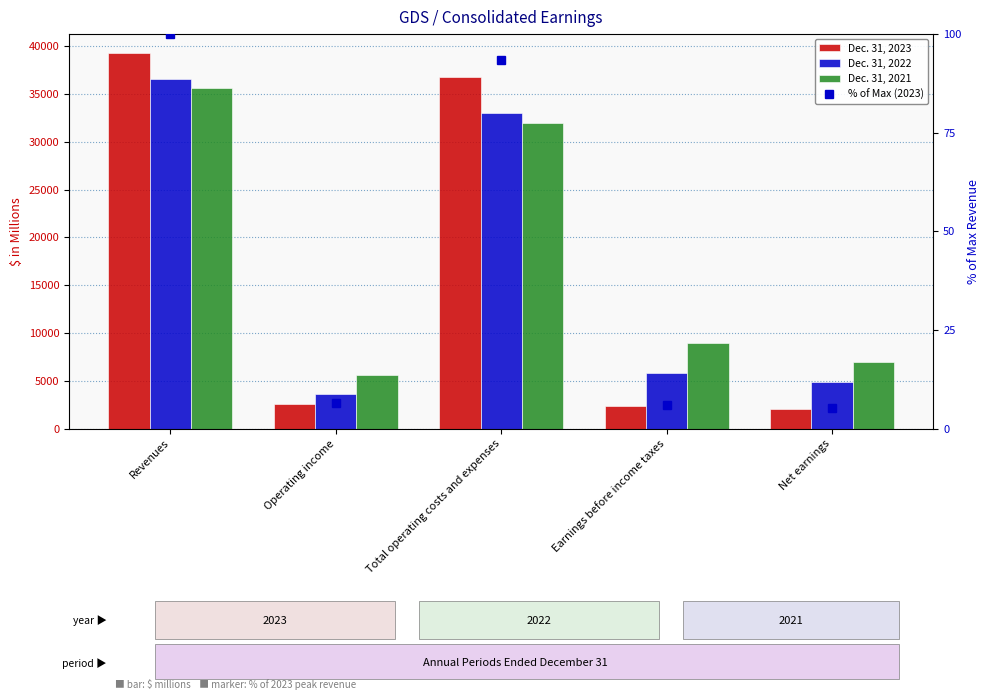

What is the label of the 5th bar from the right?

Revenues